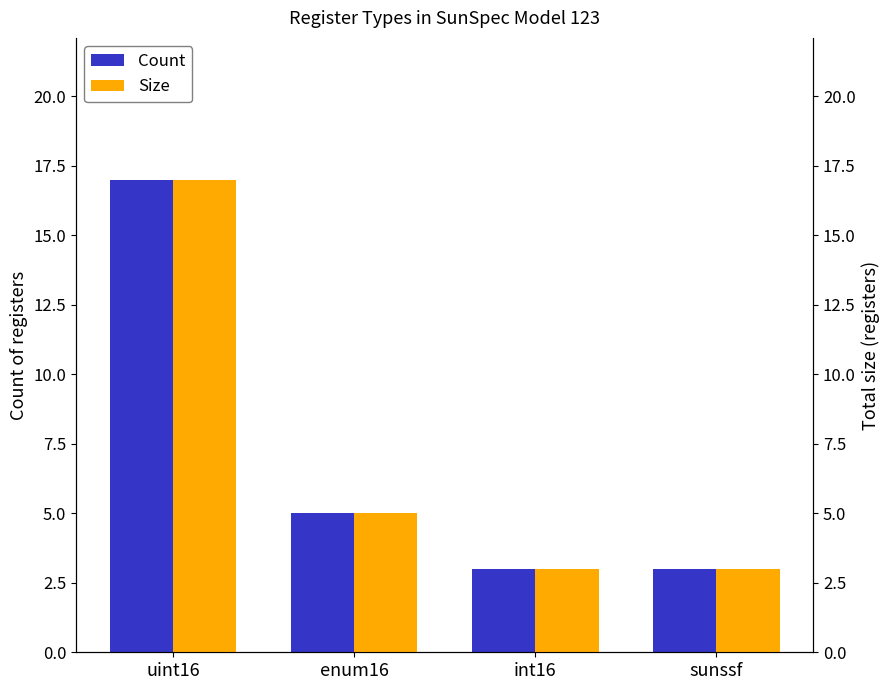

What is the lowest value of the Size series?

3